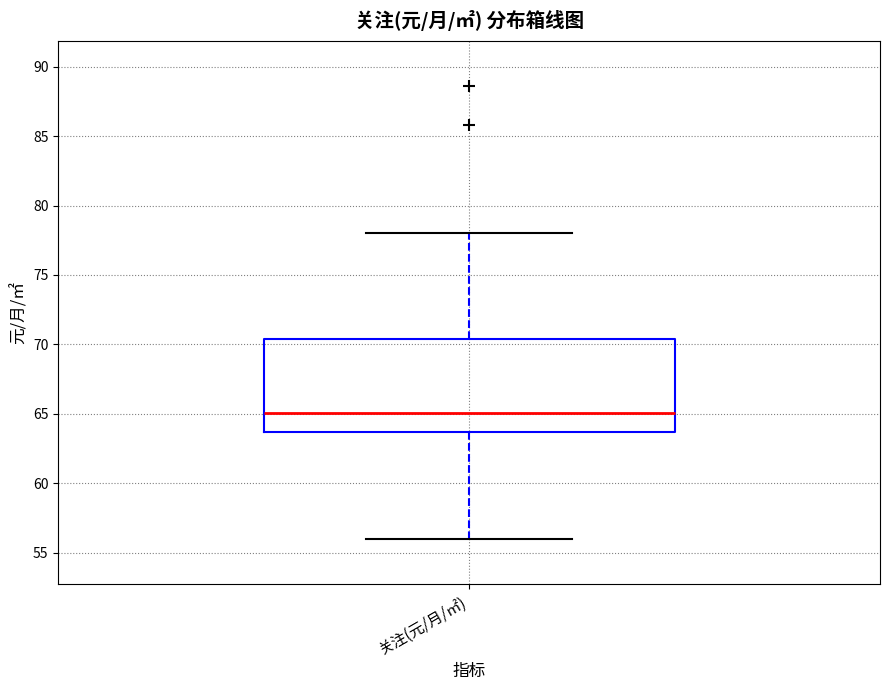

Transcribe this box plot: give where the median line is, the range the box spans, and where the two whiskers end, as read against the y-axis. The values are not printed on the chart, so give them approximately, as read against the axis.

median 65.0, box 63.5 to 70.5, whiskers 56.0 to 78.0